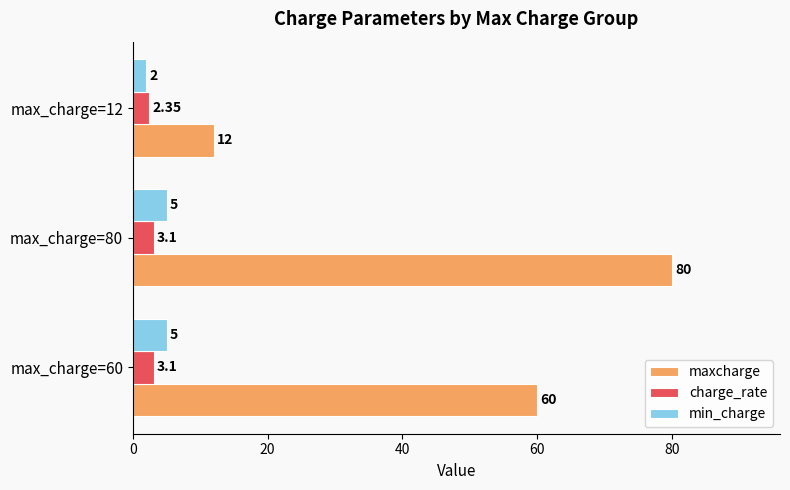

At which category is the sum across all series the highest?

max_charge=80